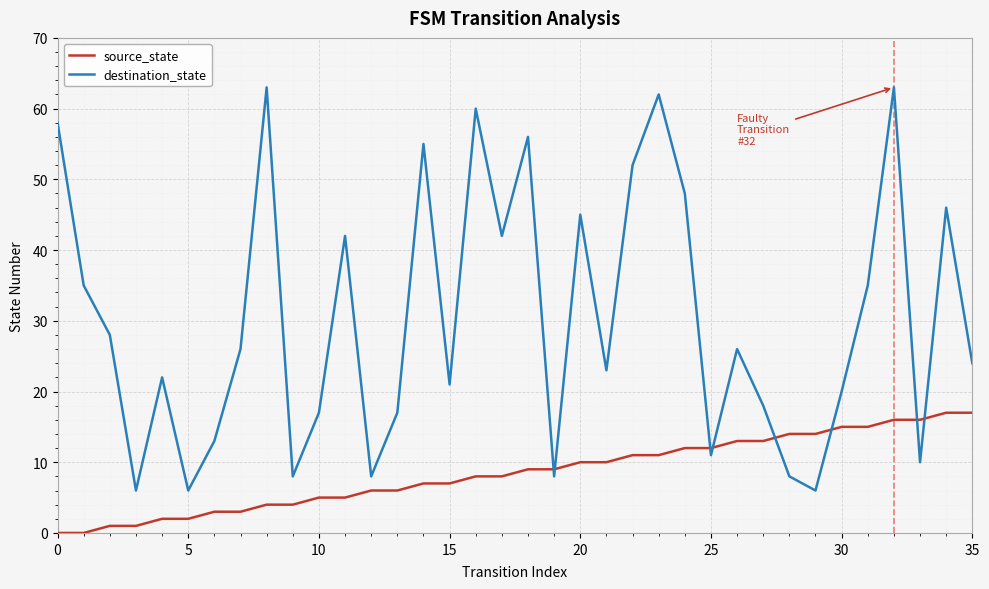

List the series in order of their peak value, highest first.

destination_state, source_state